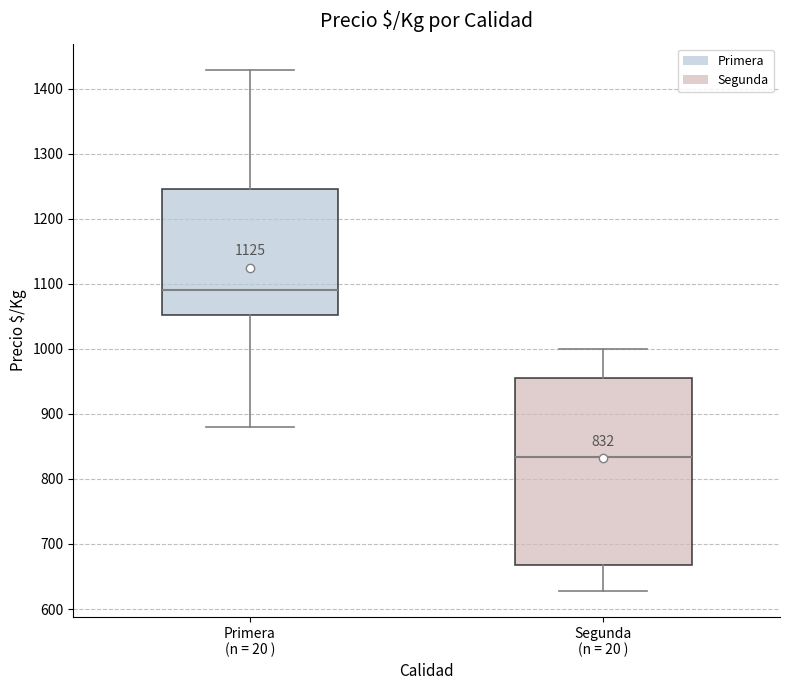

Which box has the highest median line?

Primera (n = 20 )